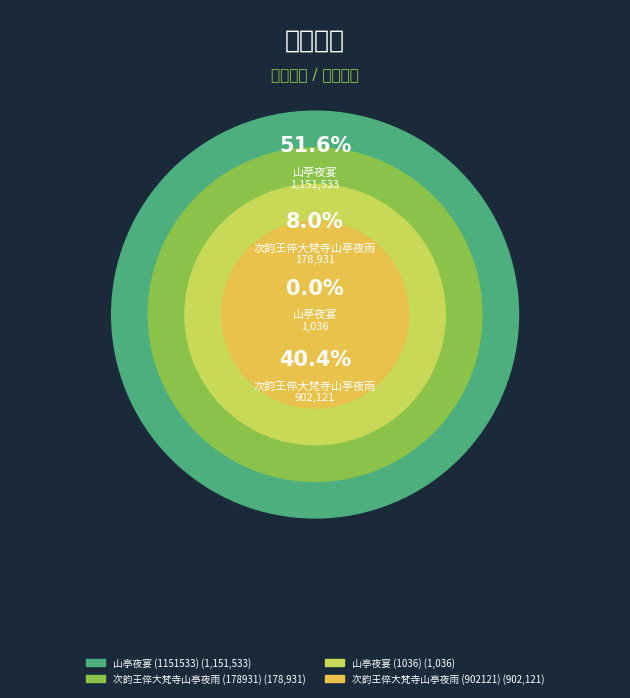

Is it true that 山亭夜宴 (1151533) is 40% of the pie?

False